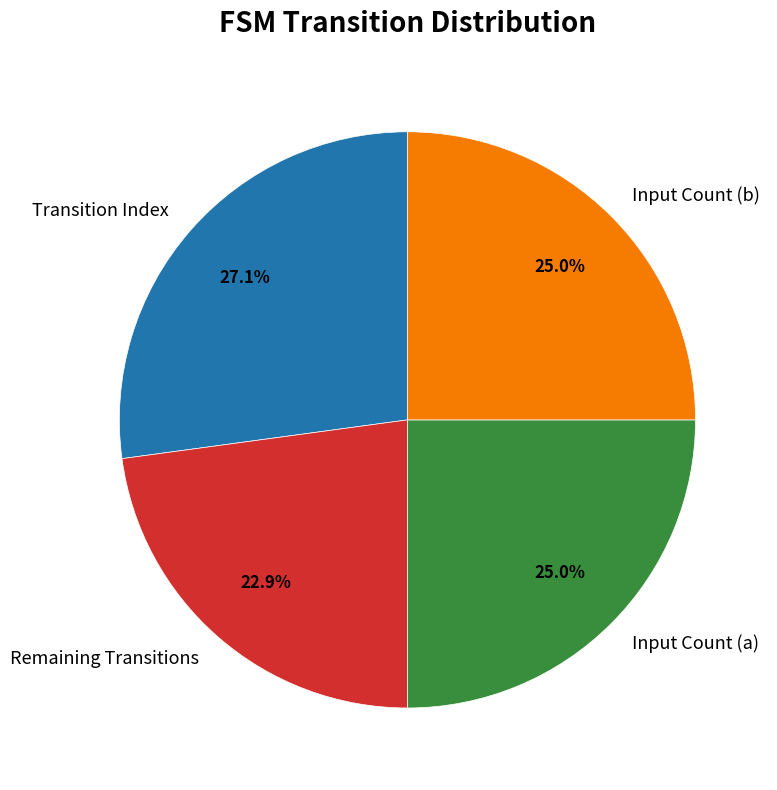

To the nearest percent, what is the difference between the largest and smallest slice percentages?

4%